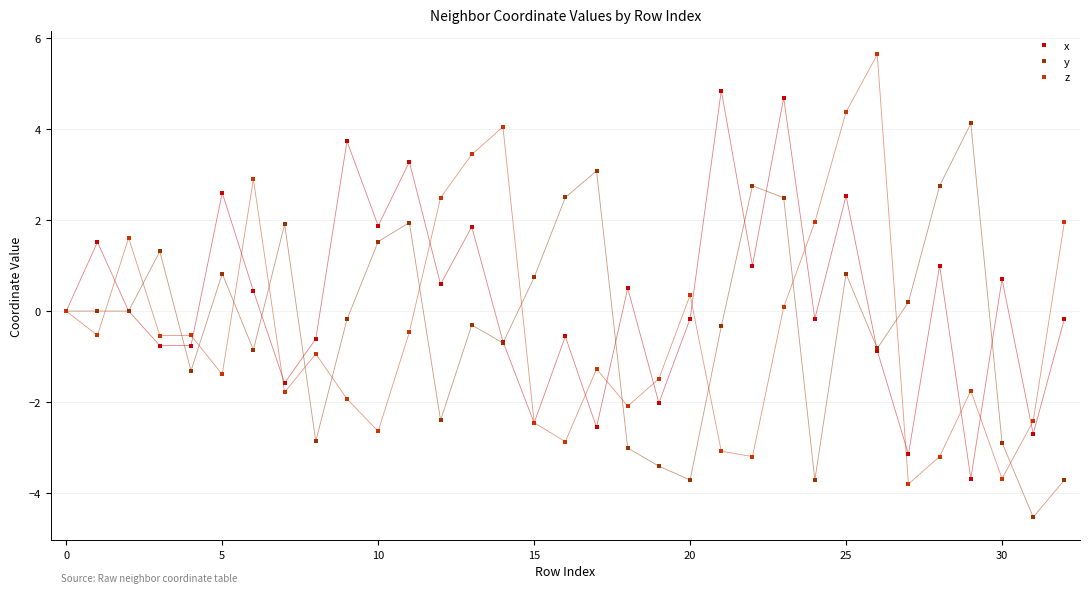

What are all the series names shown in the legend?

x, y, z